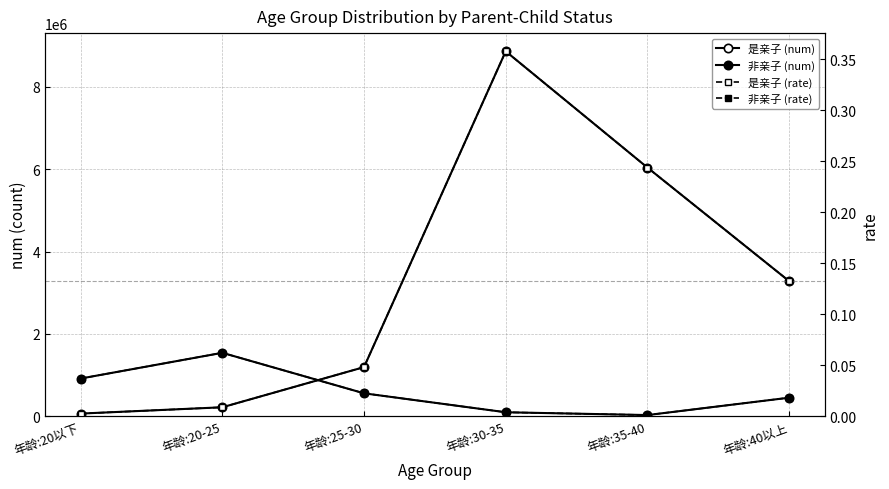

How many series are shown in this chart?

4